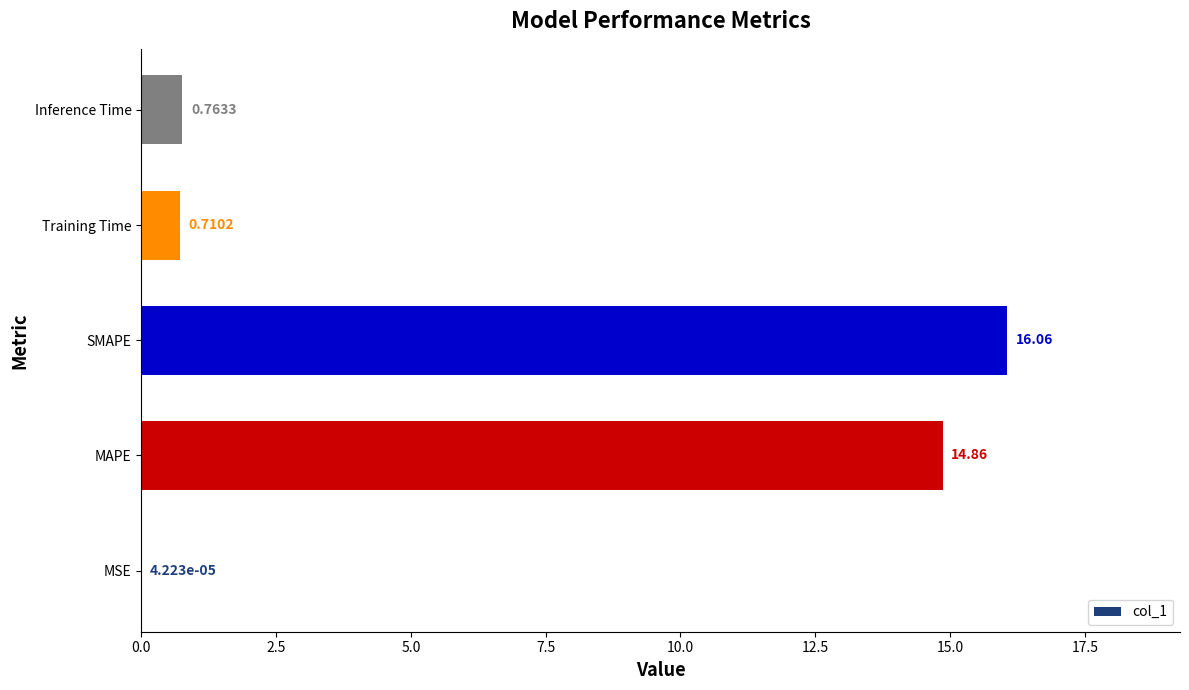

What is the sum of the values at SMAPE and Training Time?

16.8